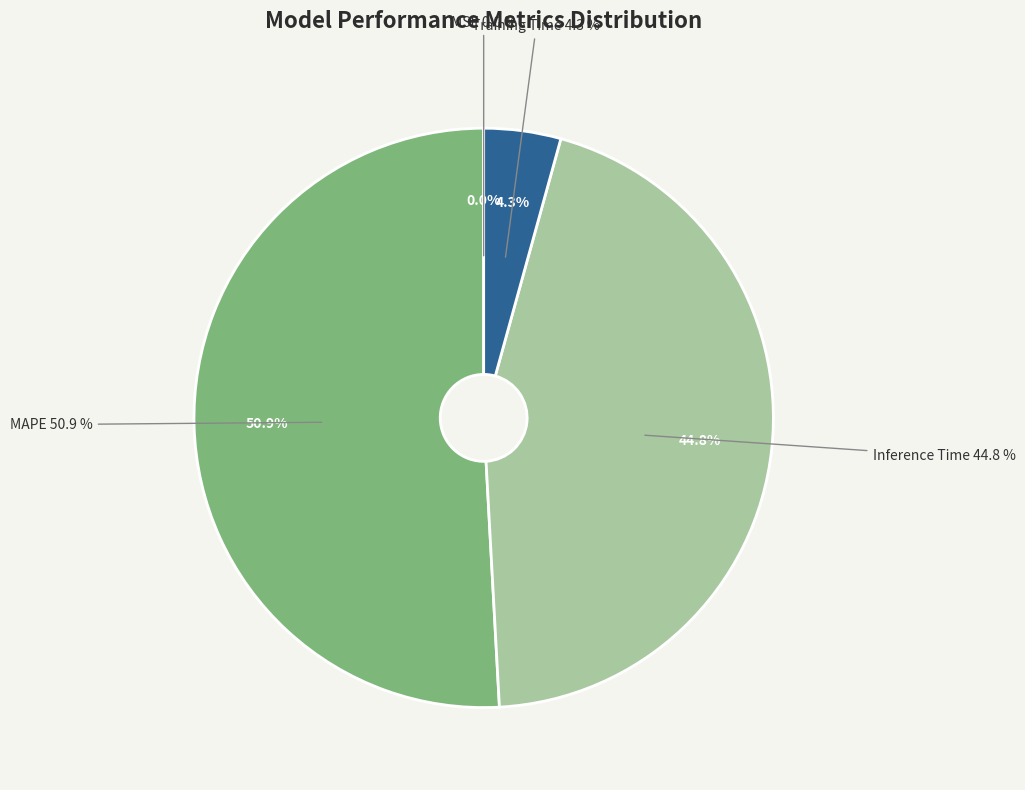

To the nearest percent, what is the combined percentage of MSE and MAPE?

51%